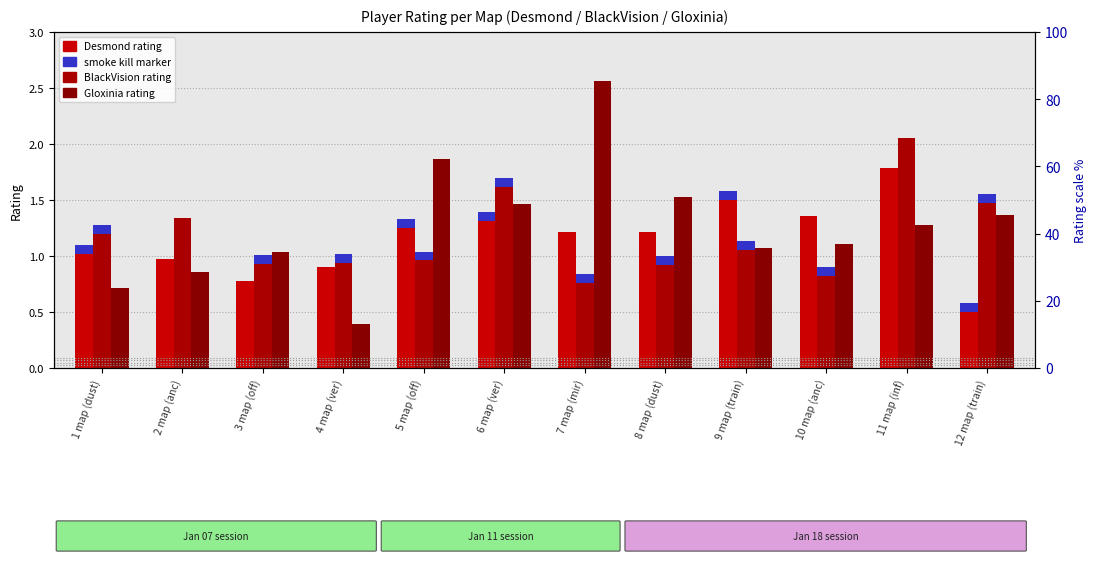

What is the greatest value displayed?

2.6